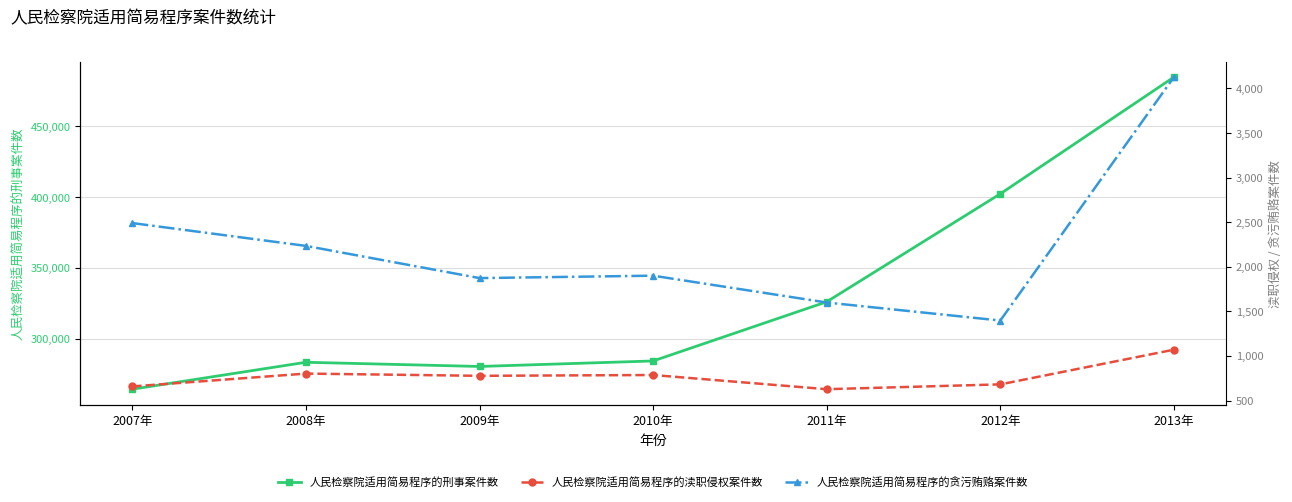

Reading left to right, extract all data points from this chart.

人民检察院适用简易程序的刑事案件数: 2007年=264192	2008年=283223	2009年=280259	2010年=284151	2011年=325983	2012年=402306	2013年=484824
人民检察院适用简易程序的渎职侵权案件数: 2007年=658	2008年=802	2009年=777	2010年=786	2011年=627	2012年=681	2013年=1070
人民检察院适用简易程序的贪污贿赂案件数: 2007年=2490	2008年=2234	2009年=1873	2010年=1900	2011年=1599	2012年=1397	2013年=4127